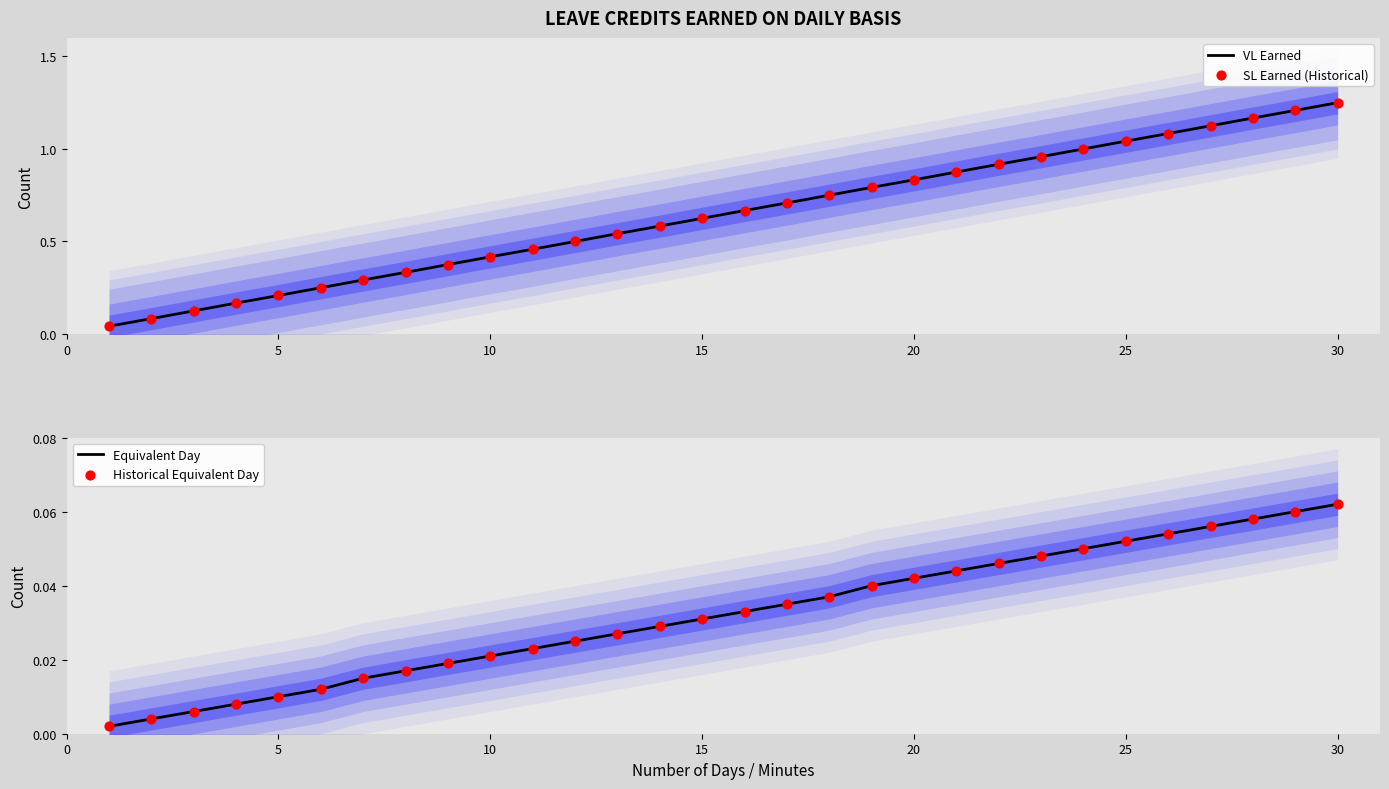

Is it true that VL Earned equals 0.2 at 5?

True